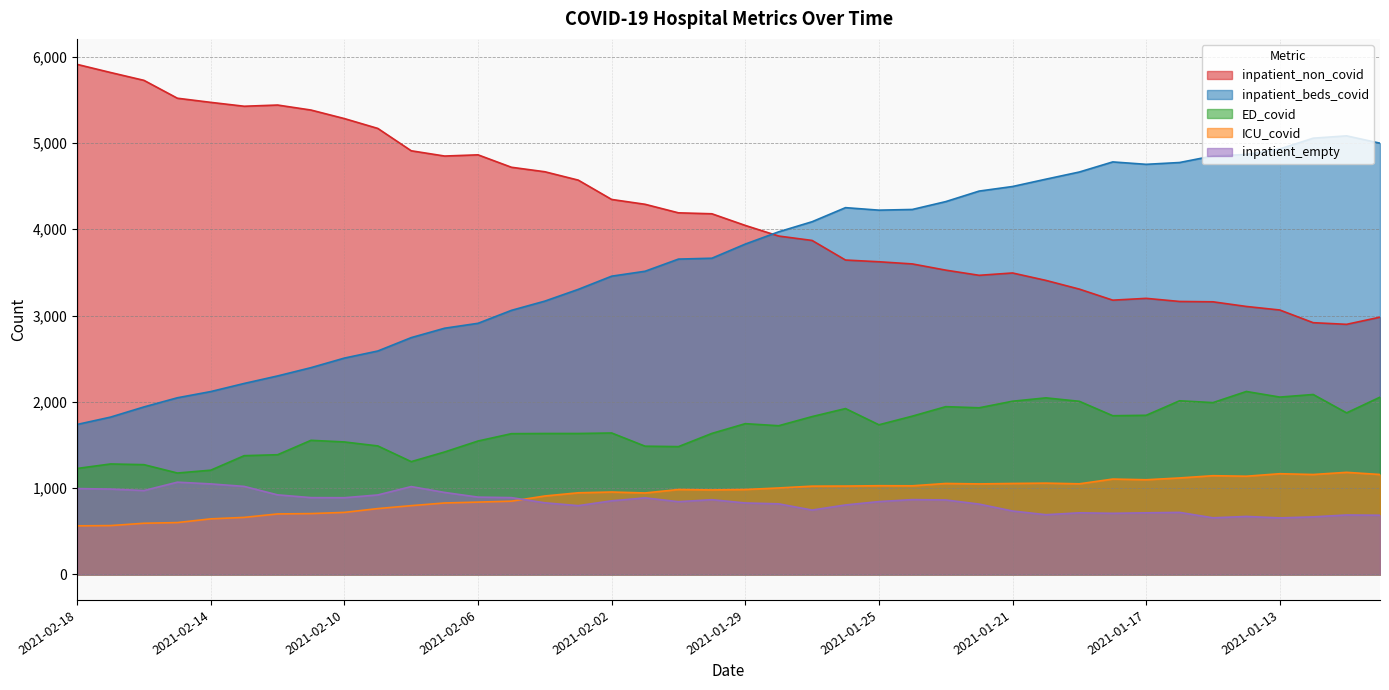

What is the sum of all ICU_covid values?

37166